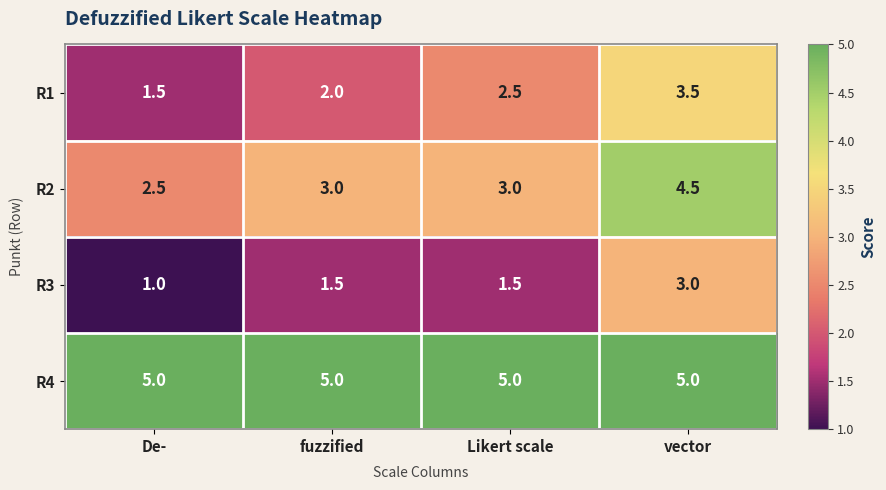

What is the difference between the highest and lowest values at De-?

4.0